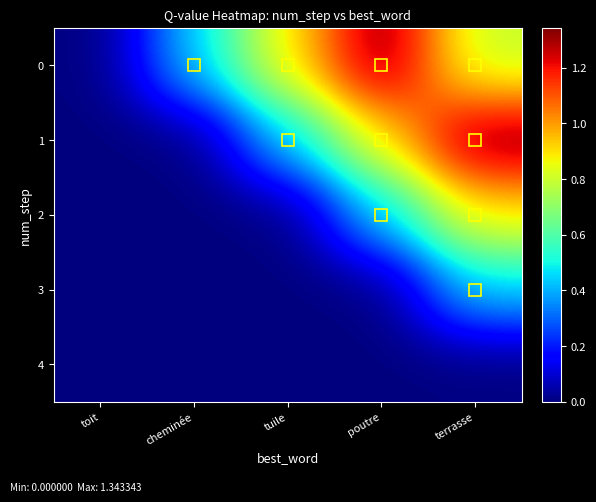

What is the difference between the highest and lowest values at tuile?

0.9